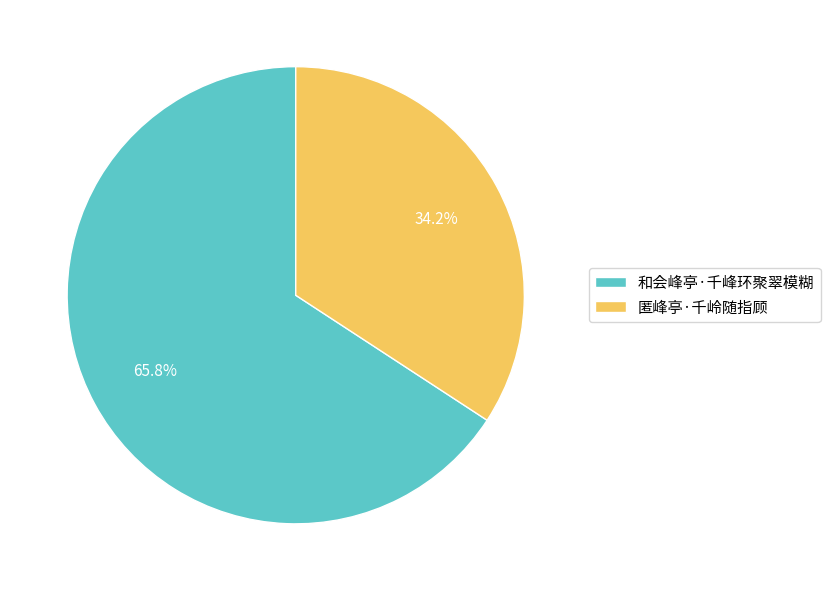

Which slice is the smallest?

匿峰亭·千岭随指顾